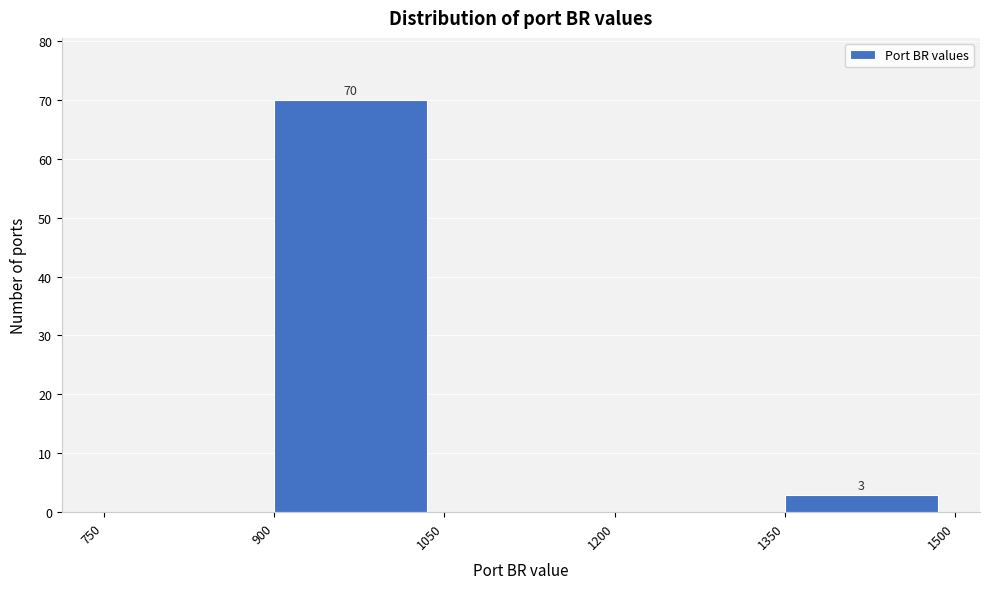

Which range on the x-axis has the tallest bar?

900 to 1050